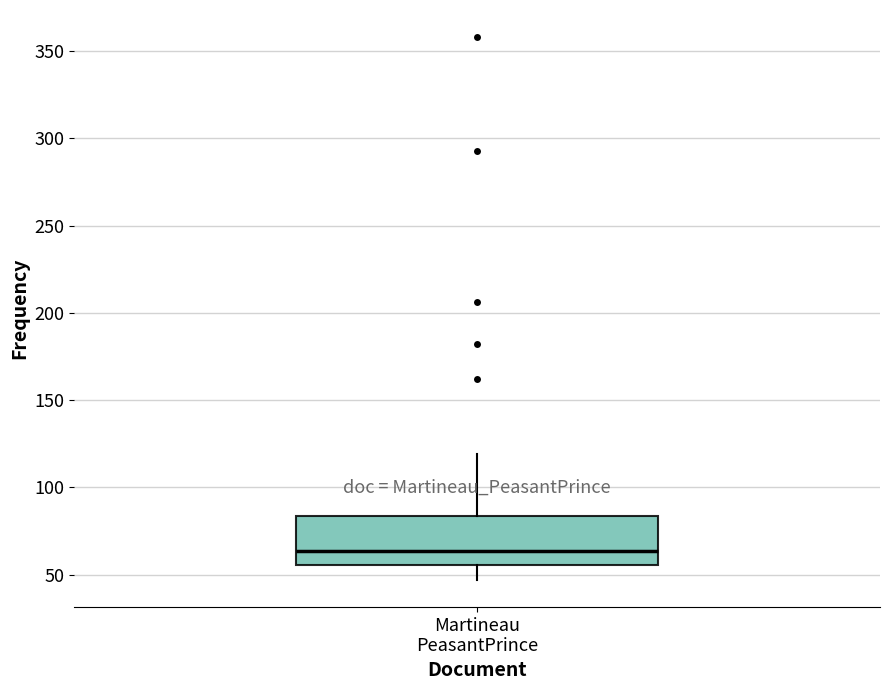

Where is the lower edge of the box for Martineau PeasantPrince on the y-axis? The values are not printed on the chart, so give them approximately, as read against the axis.

55